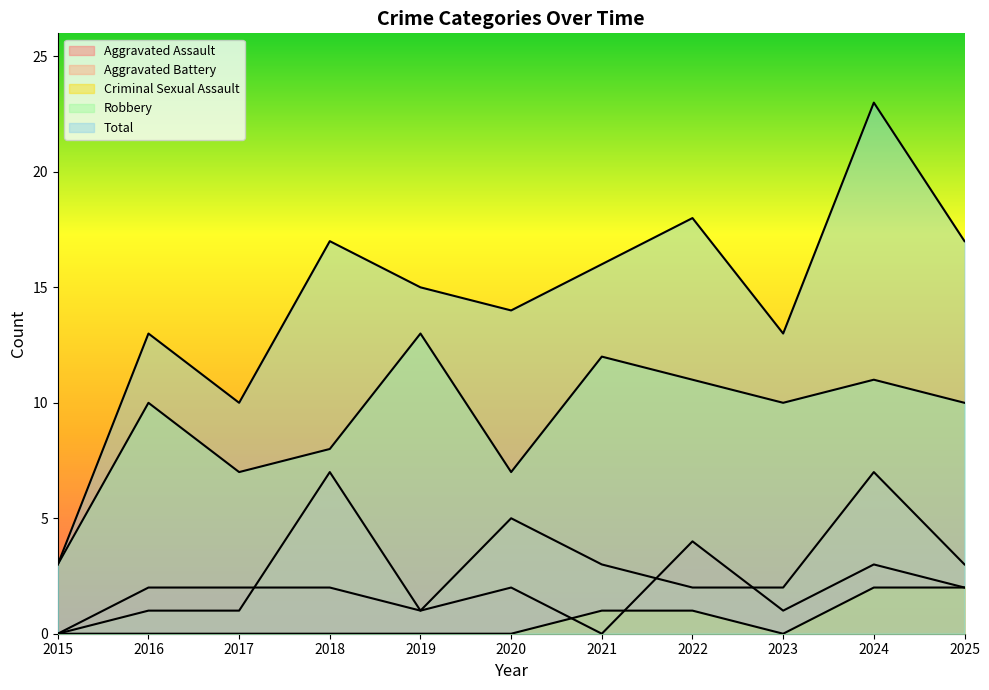

How many lines are shown in the chart?

5